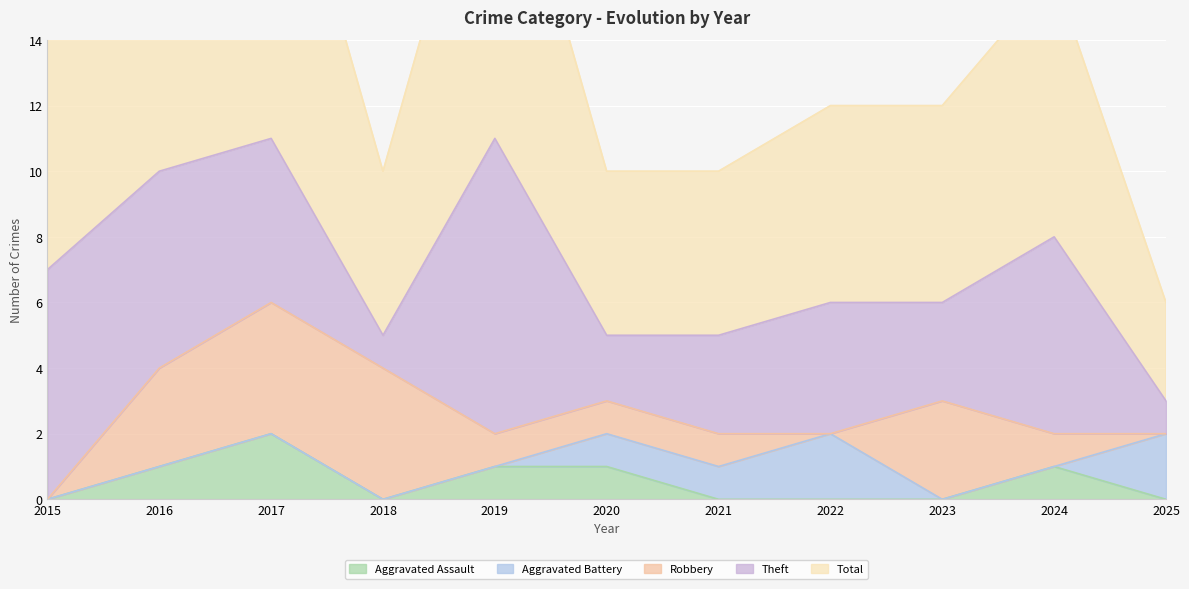

What is the total value across all series at 2024?

16